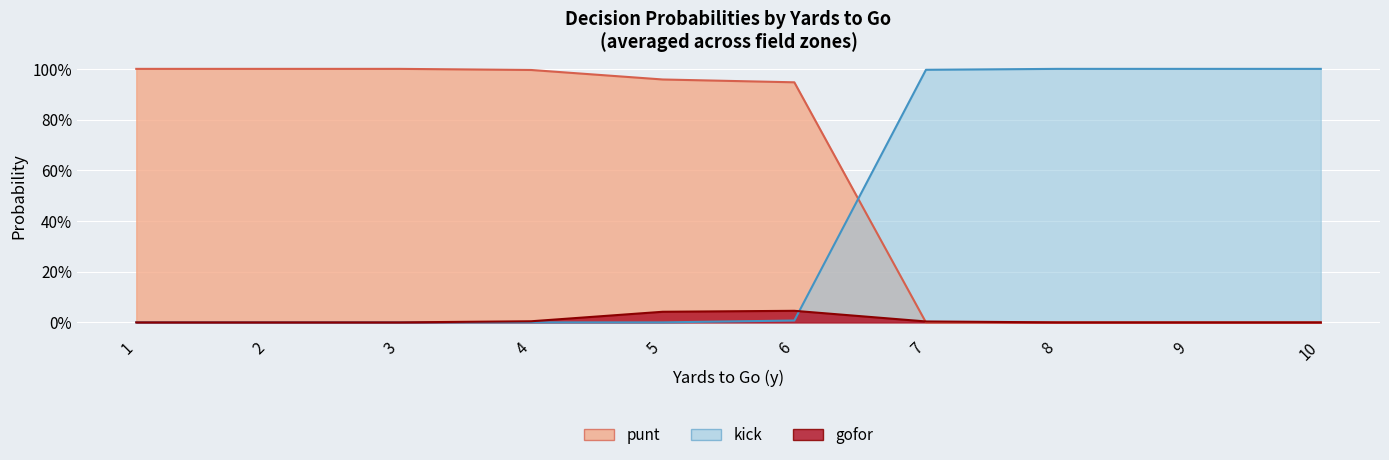

Does the chart display data point markers on the line(s)?

No